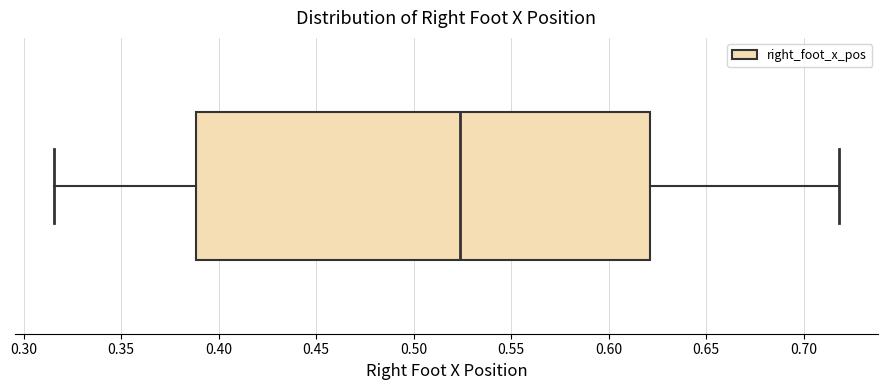

Where does the median line of the box sit on the x-axis? The values are not printed on the chart, so give them approximately, as read against the axis.

0.525